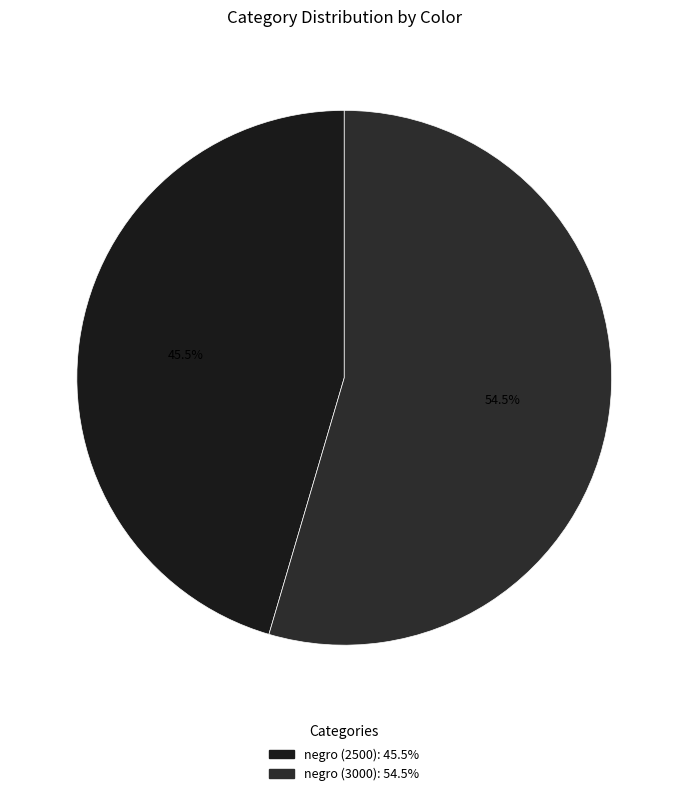

How many segments does this pie chart have?

2